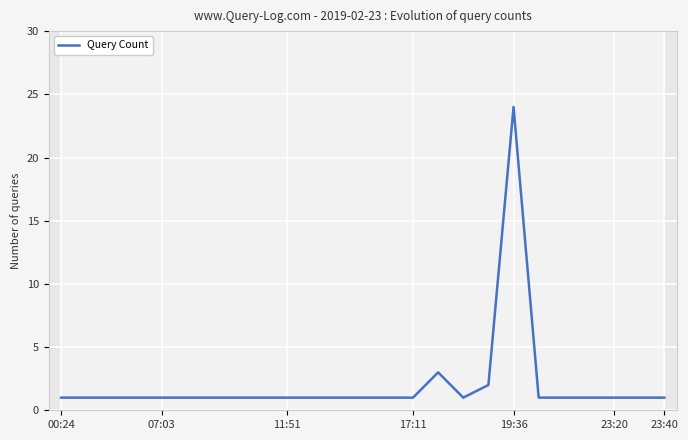

What is the average value?

2